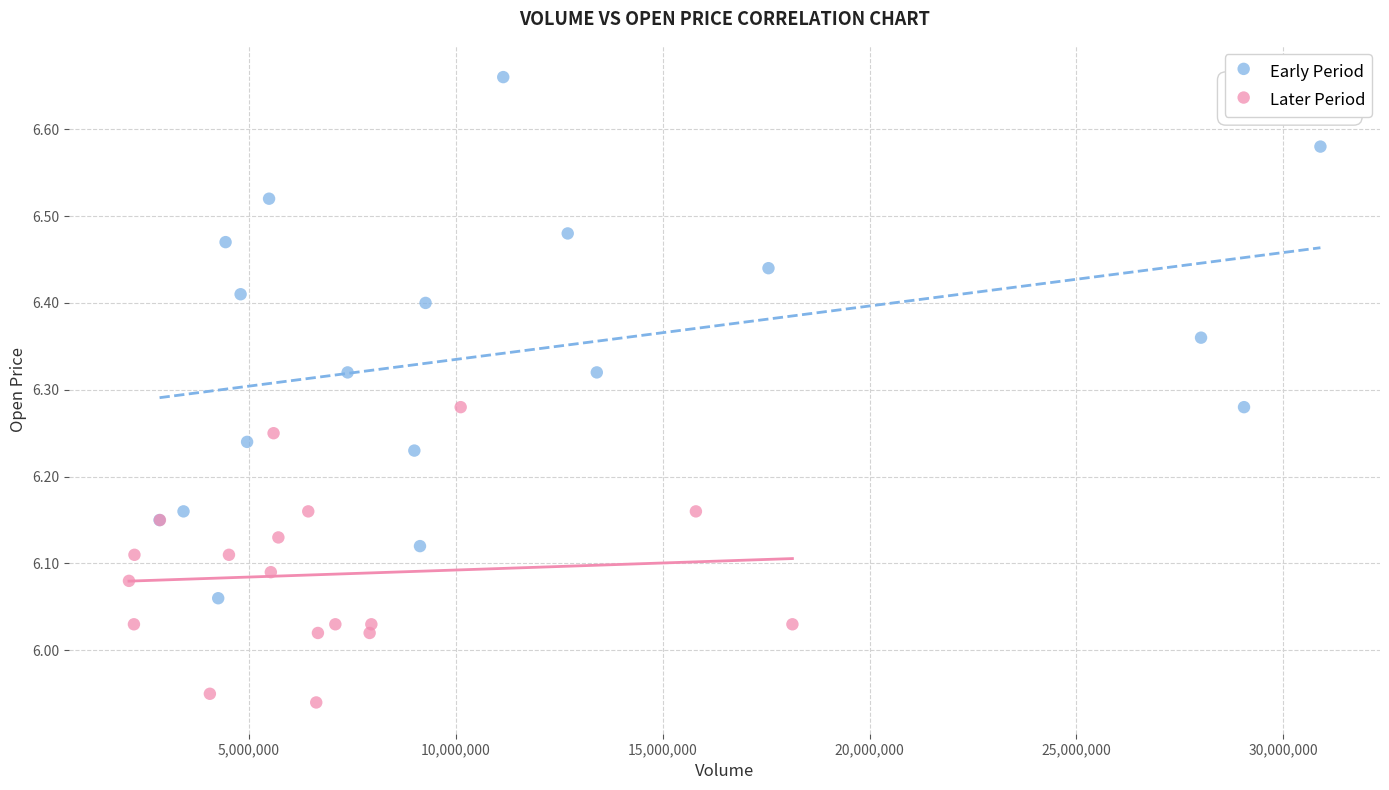

Which series has the largest Y range (max minus min)?

Early Period